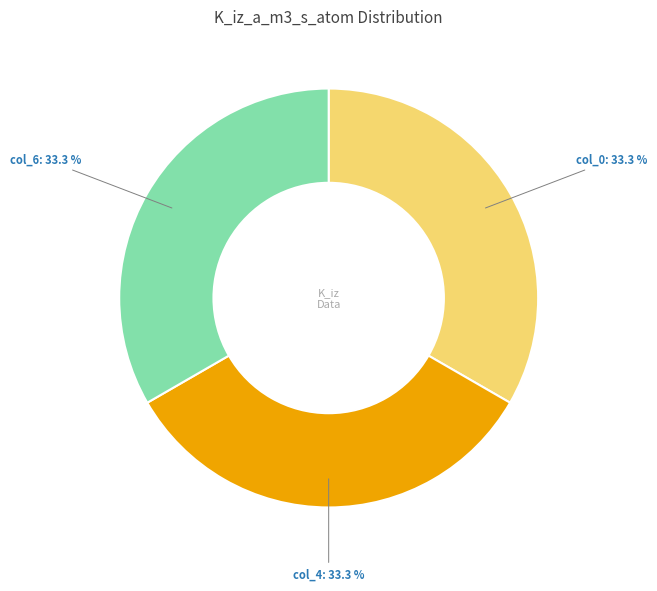

Does any single category account for the majority?

No